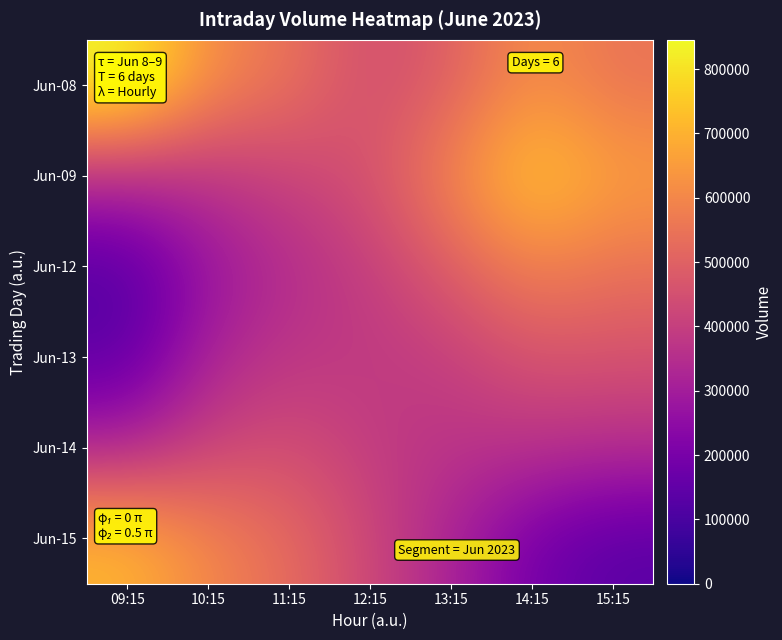

Reading left to right, extract all data points from this chart.

Jun-08: 09:15=845487.4	10:15=612868.7	11:15=547436.8	12:15=441178.9	13:15=492095.9	14:15=620537.6	15:15=547213.7
Jun-09: 09:15=350140.7	10:15=370657.1	11:15=413785.3	12:15=457497.8	13:15=601145.9	14:15=759602.1	15:15=660887.9
Jun-12: 09:15=122797.2	10:15=272164.6	11:15=342871.7	12:15=398493.5	13:15=488149.5	14:15=590555.7	15:15=545049.2
Jun-13: 09:15=140435.2	10:15=322967.2	11:15=379406.4	12:15=381599.5	13:15=399292.1	14:15=462655.9	15:15=455987.4
Jun-14: 09:15=321993.9	10:15=415995.1	11:15=445769.6	12:15=392620.2	13:15=366206.2	14:15=365125.6	15:15=350590.5
Jun-15: 09:15=713319.1	10:15=598709.1	11:15=527973.1	12:15=425063.7	13:15=317585.5	14:15=190765.8	15:15=133505.5